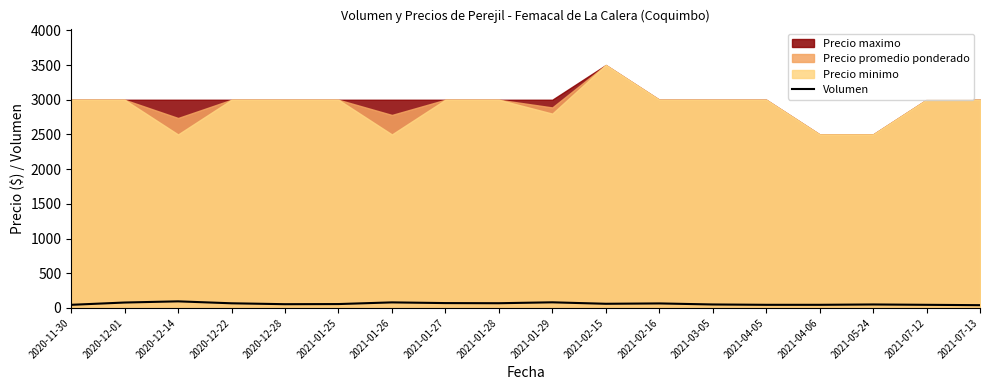

What is the difference between the maximum and minimum values?

55